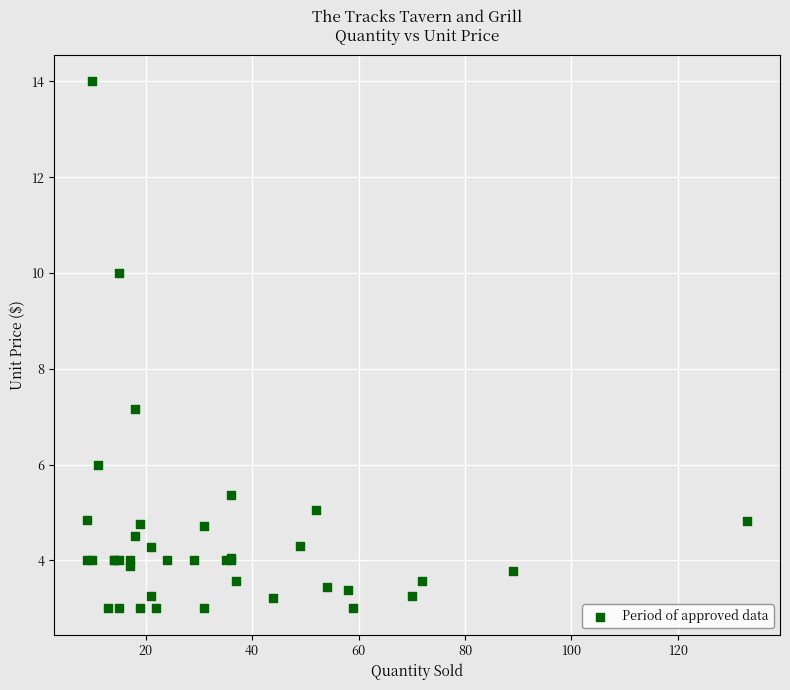

What Y value in the scatter plot is closest to 8?

7.2